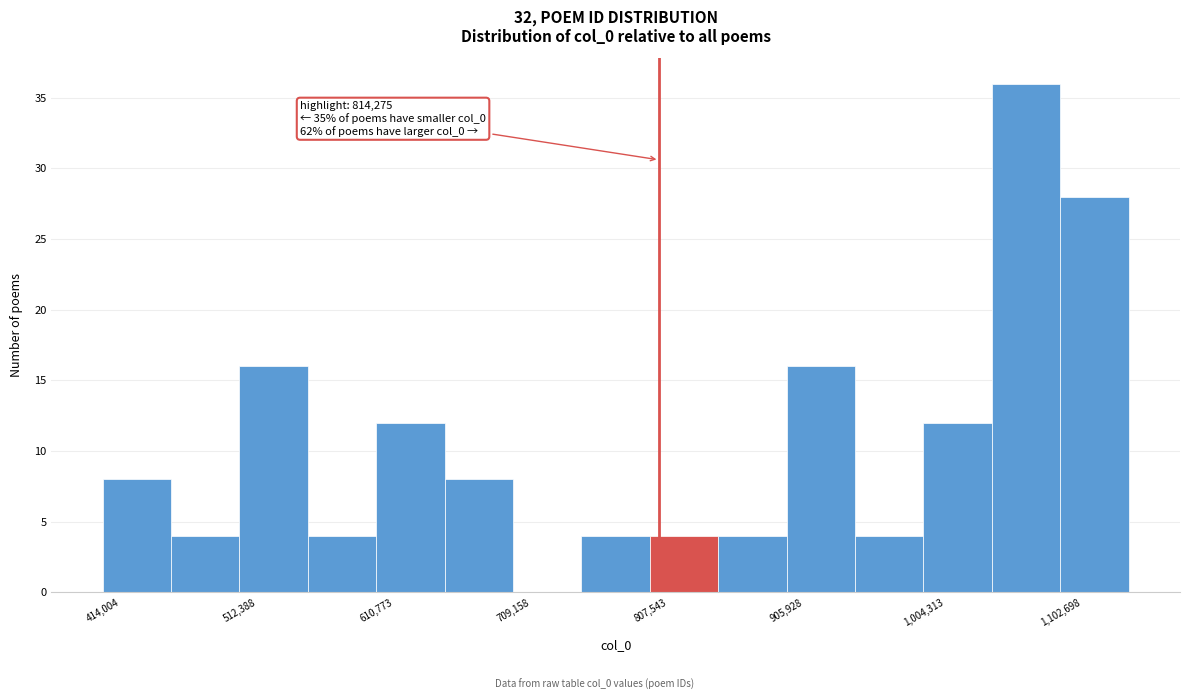

Which range on the x-axis has the tallest bar?

1050000 to 1100000